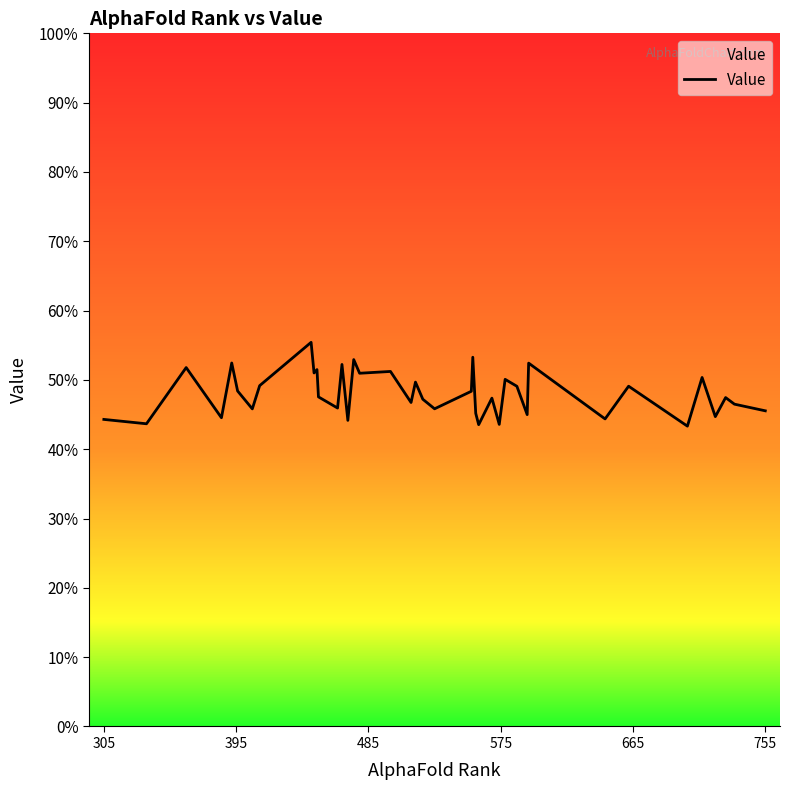

Does the chart display data point markers on the line(s)?

No